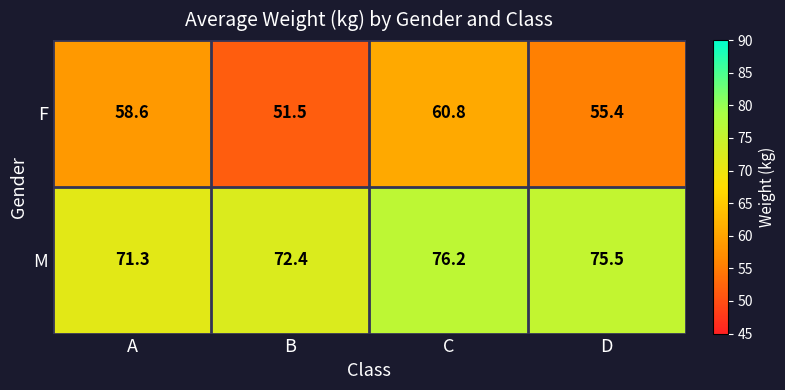

What is the sum of all F values?

226.3